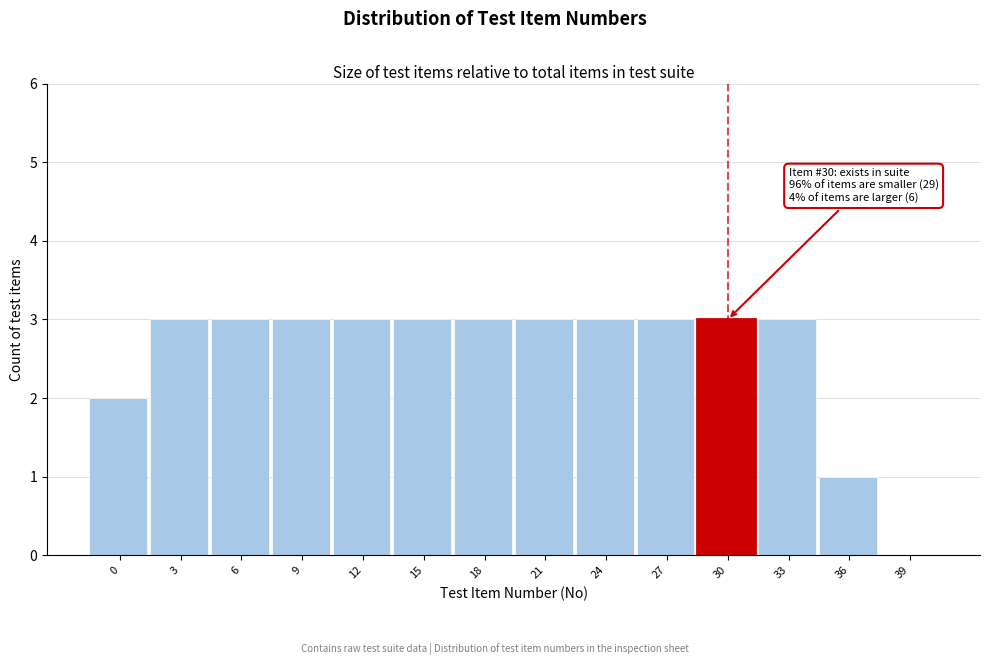

Reading left to right, list all the values displayed in this chart.

0=2	3=3	6=3	9=3	12=3	15=3	18=3	21=3	24=3	27=3	30=3	33=3	36=1	39=0